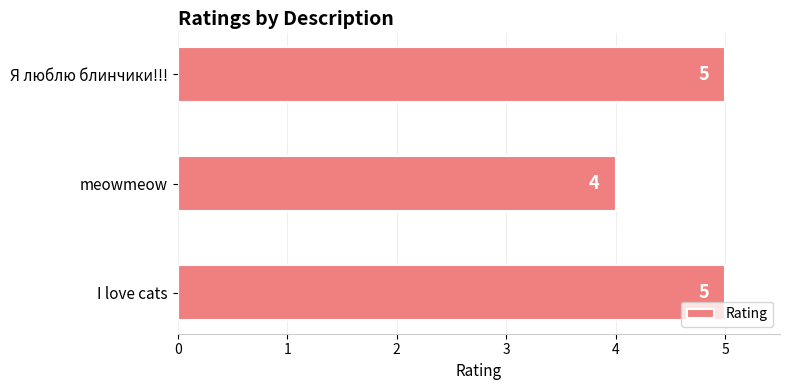

What is the difference between the maximum and minimum values?

1